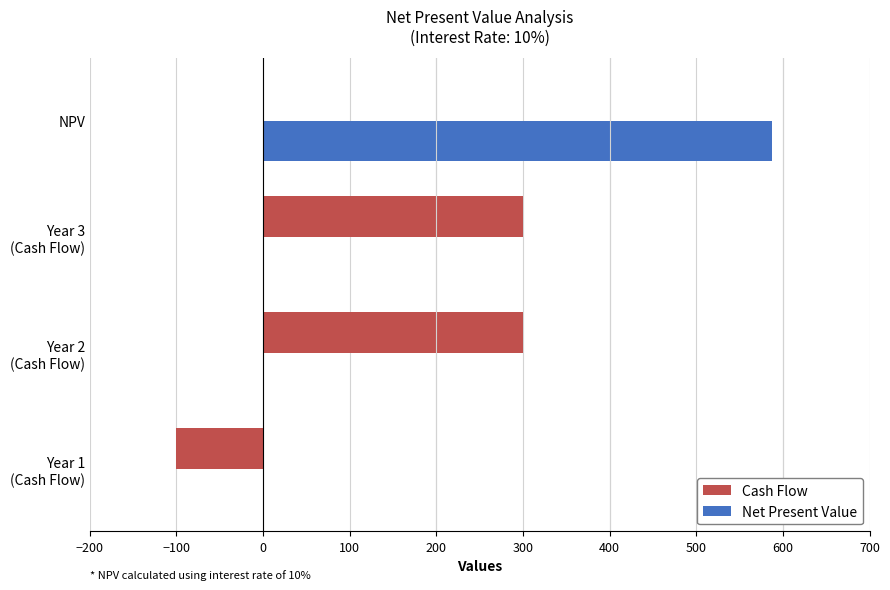

At which category is the sum across all series the highest?

NPV